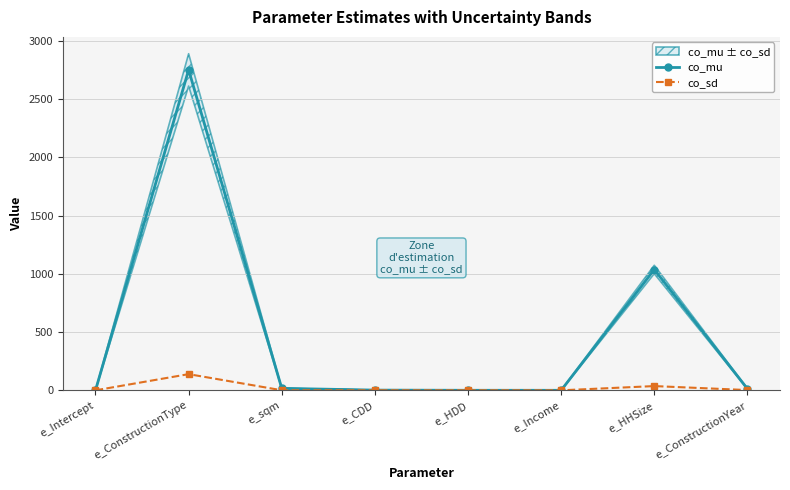

True or false: co_mu and co_sd intersect in this chart.

False